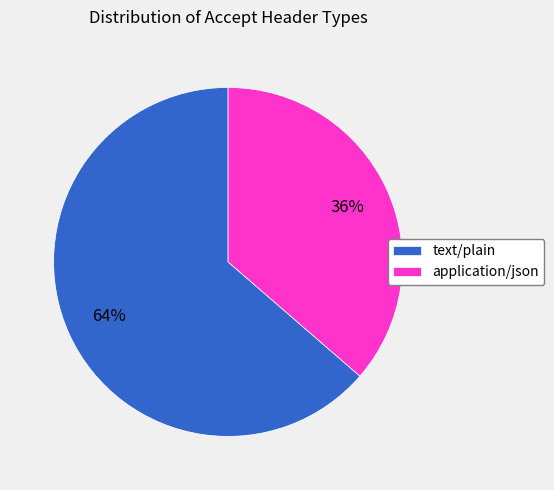

Does any single category account for the majority?

Yes